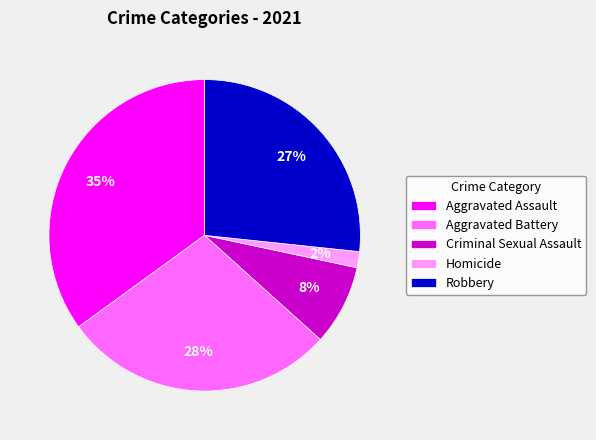

Combined, do Robbery and Criminal Sexual Assault account for over 50%?

No